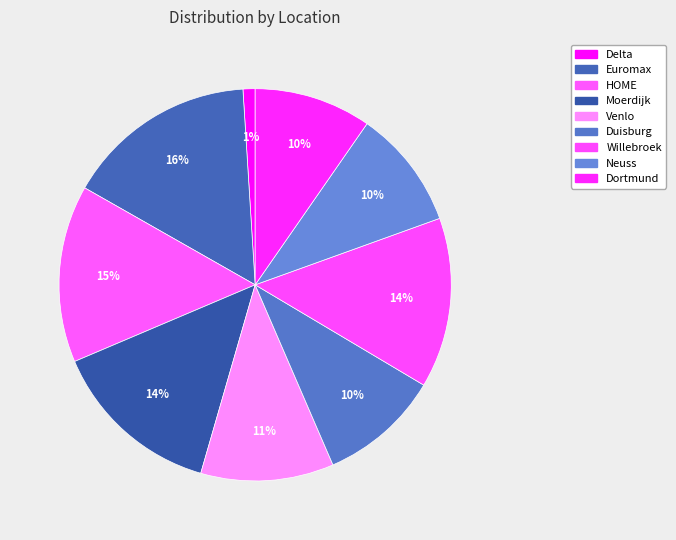

Between Neuss and HOME, which is larger?

HOME